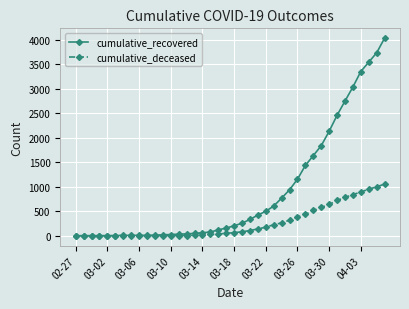

Which series has the widest spread of values?

cumulative_recovered